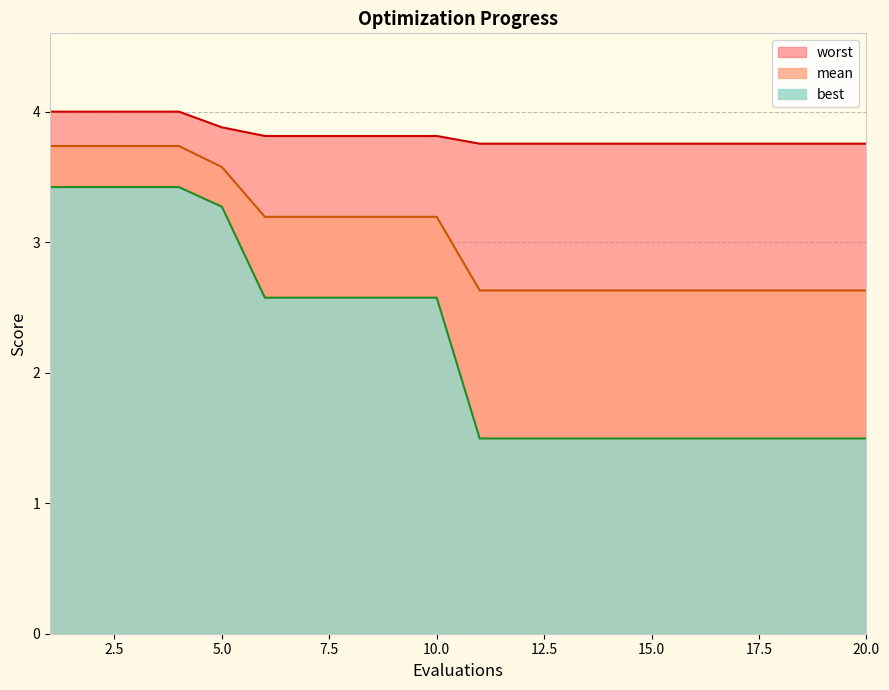

What is the difference between the maximum and minimum values in the best series?

1.9